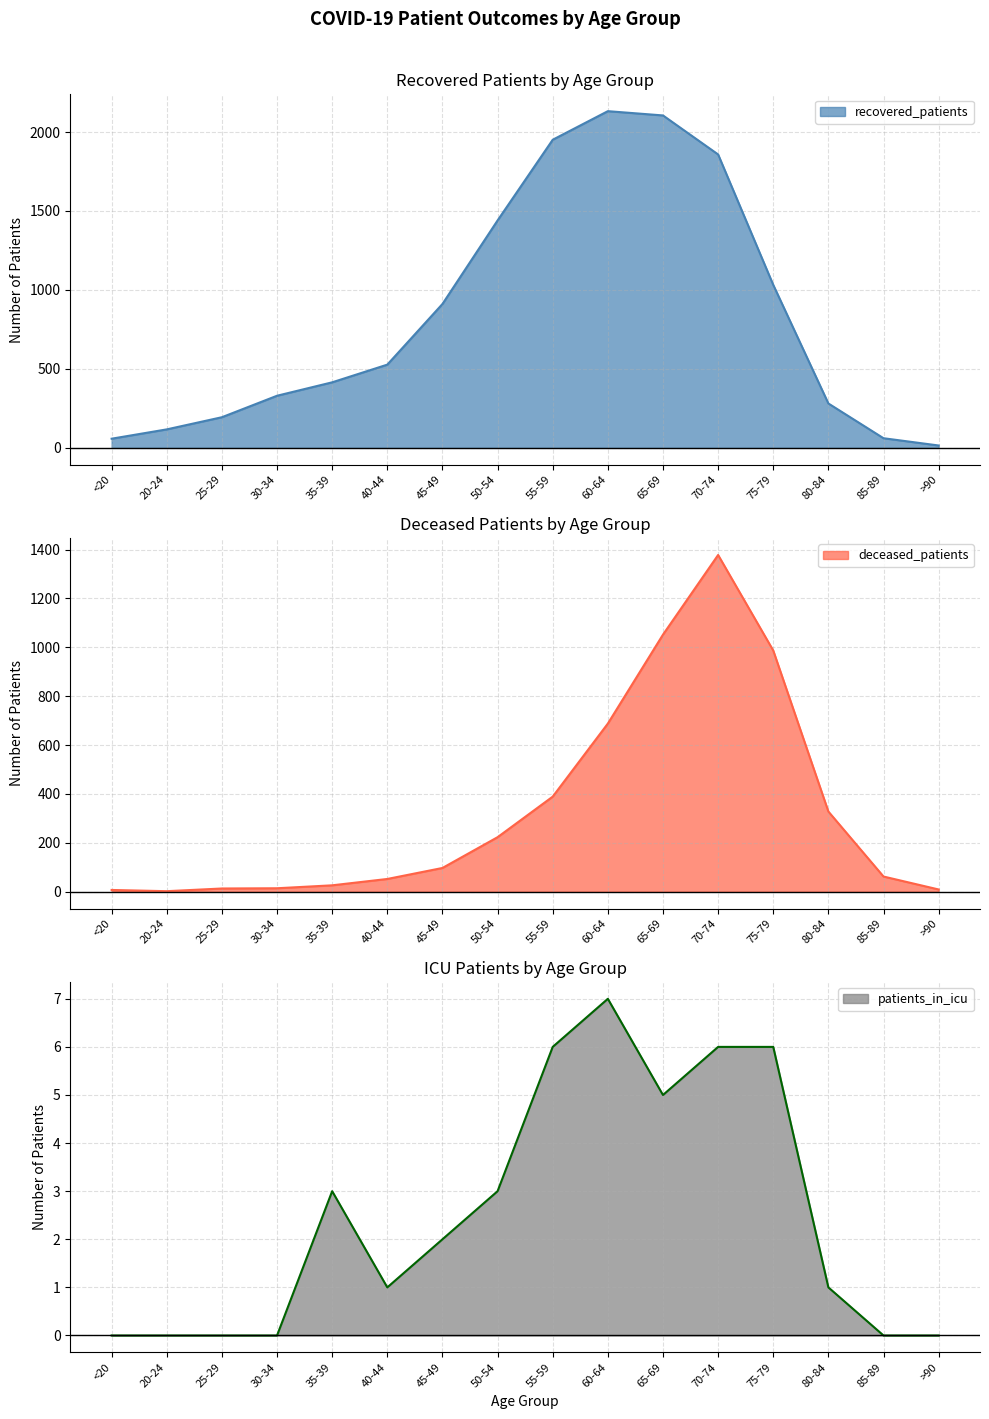

Which series changed the most between 65-69 and >90?

recovered_patients